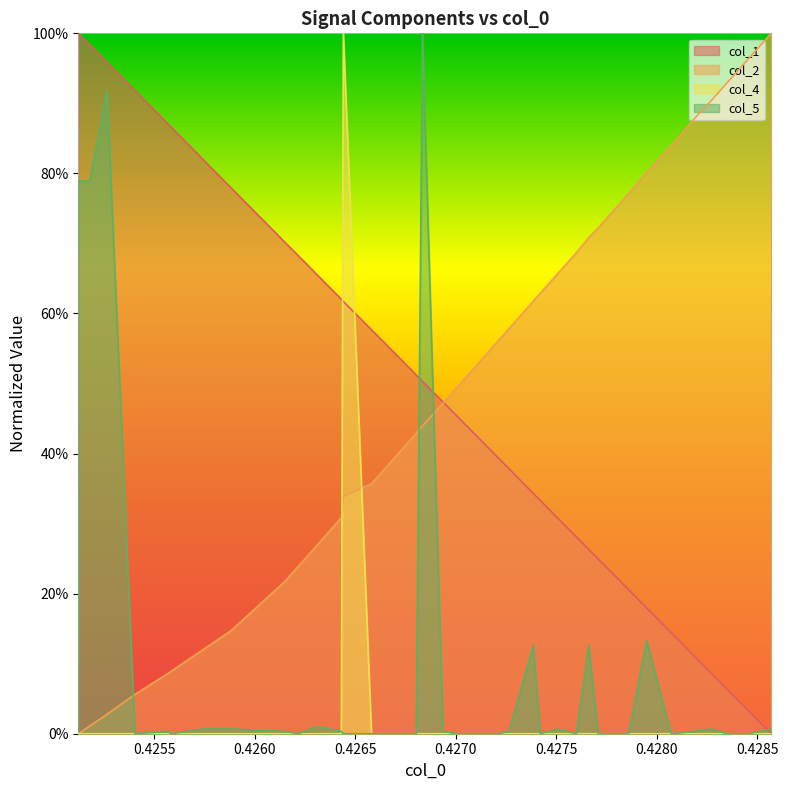

How many intersections are there between col_2 and col_5?

3